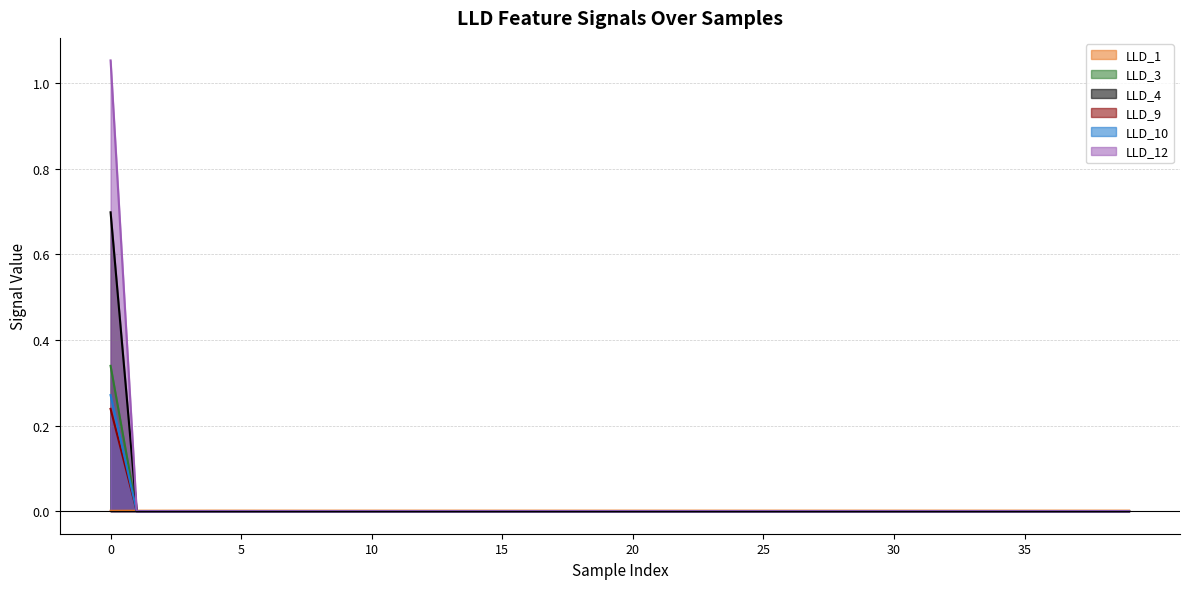

The value of LLD_12 at 30 is 0.0. True or false?

True